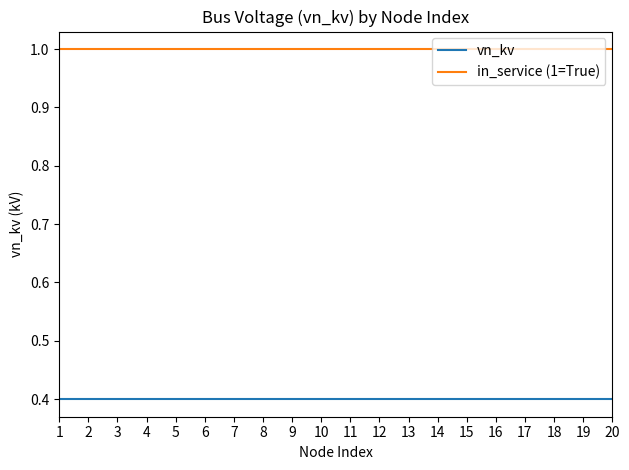

The in_service (1=True) series shows 1.0 at 5. True or false?

True